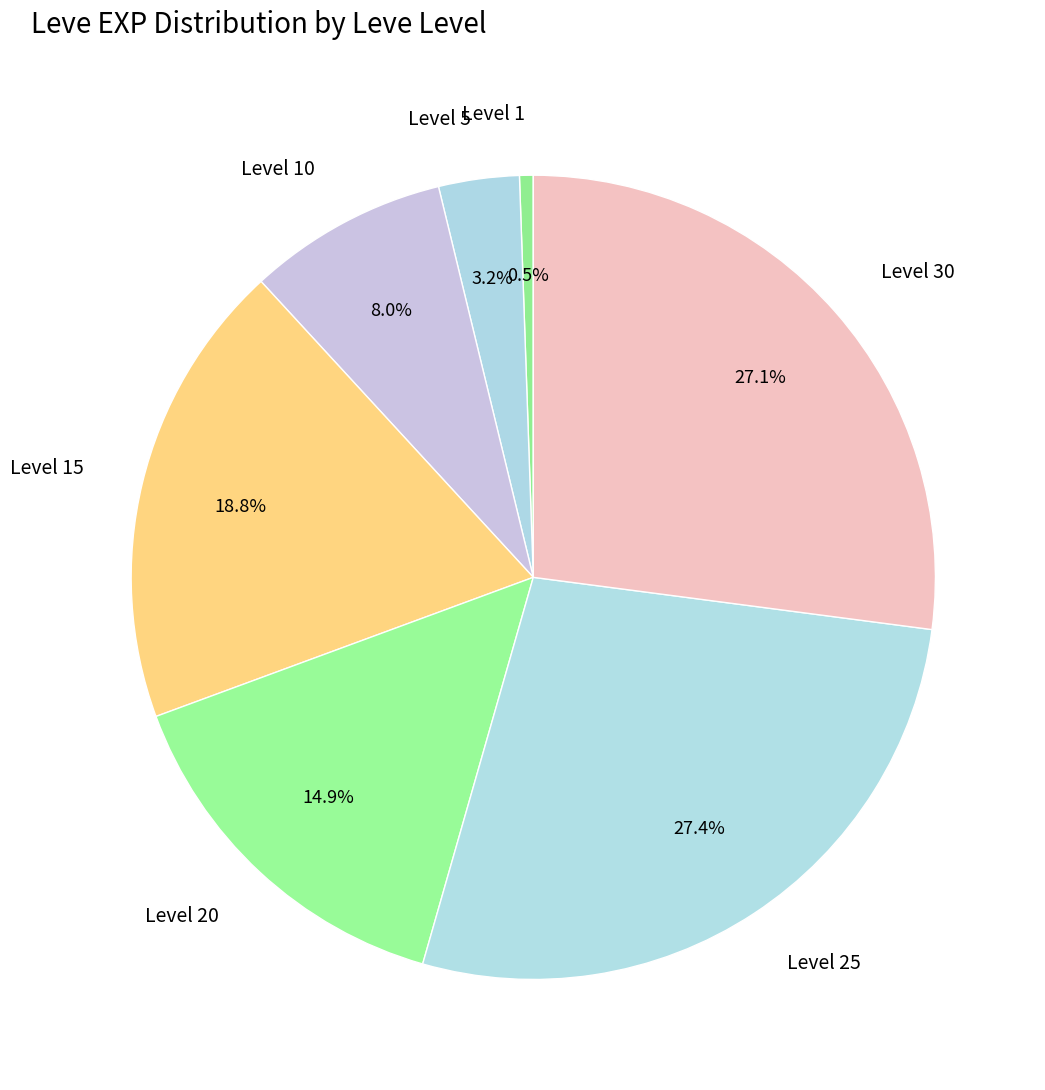

Which slice is the smallest?

Level 1